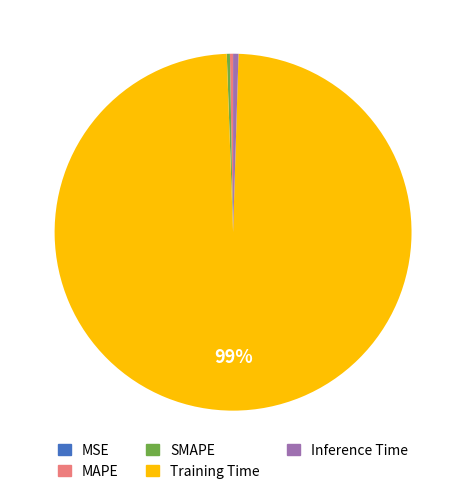

Is there any slice that represents more than half of the pie?

Yes